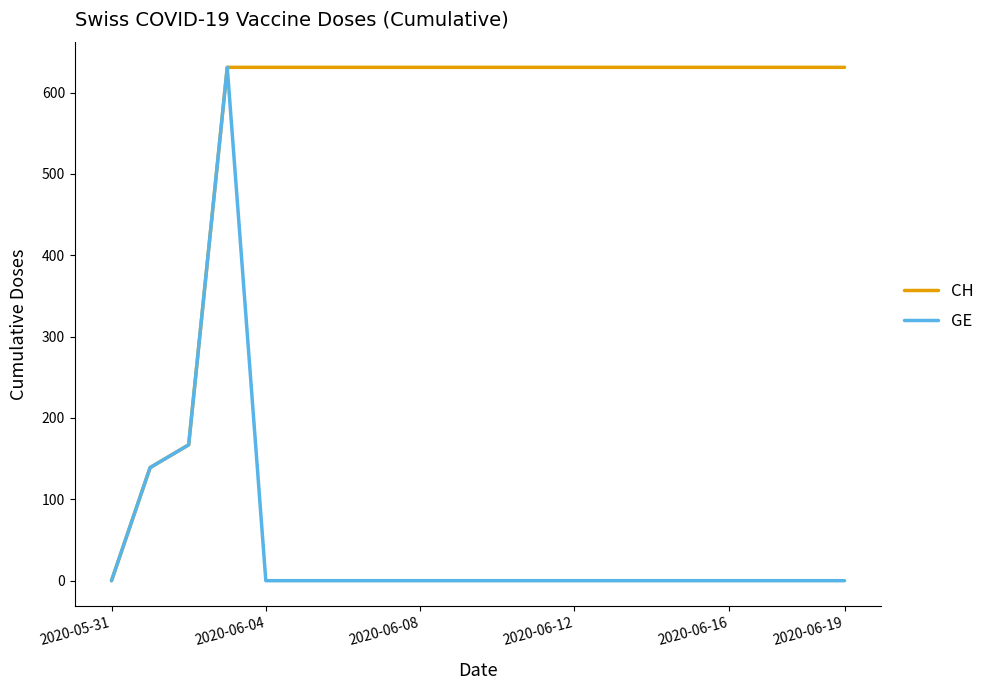

Which series has the largest total across all categories?

CH